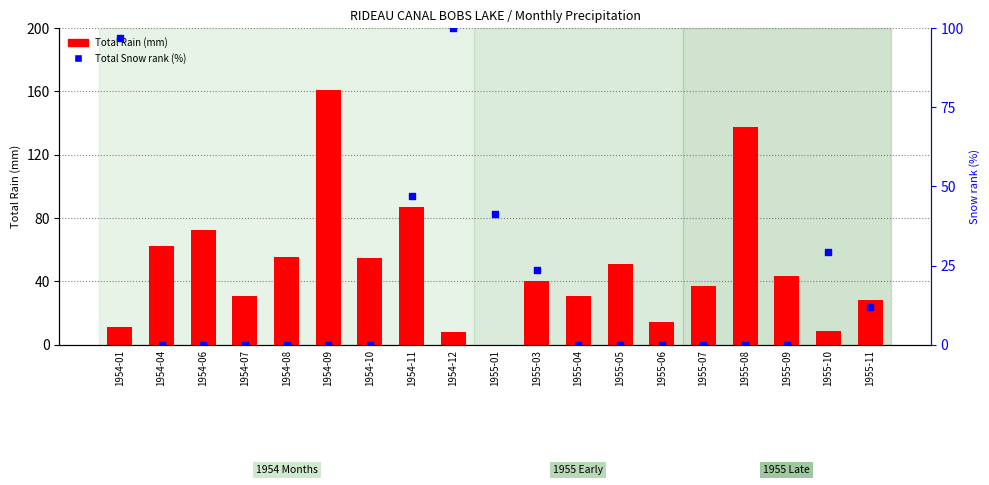

What are all the series names shown in the legend?

Total Rain (mm), Total Snow rank (%)